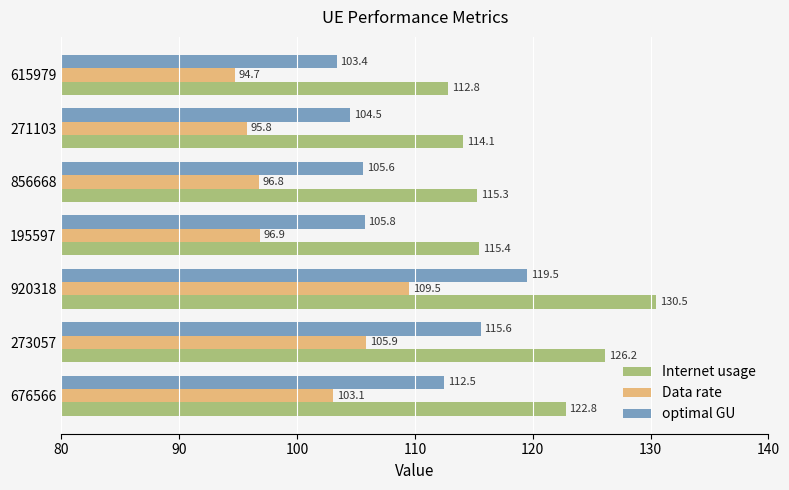

Is the value of Data rate at 615979 greater than the value of optimal GU at 271103?

No